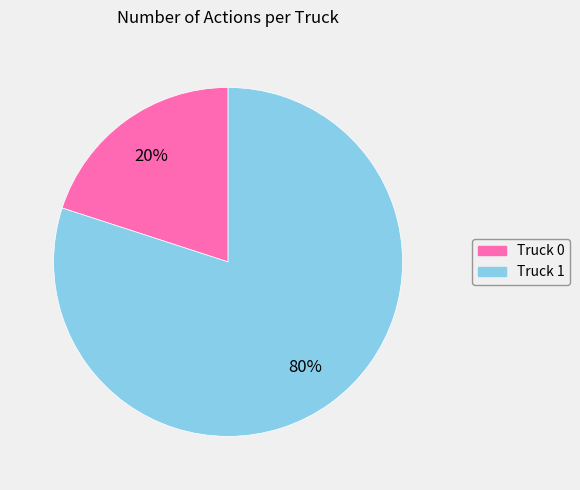

Does any single category account for the majority?

Yes